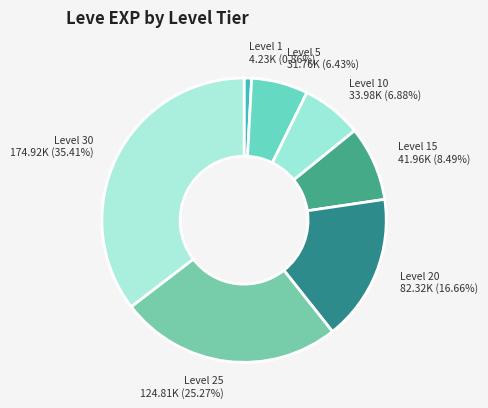

Is there a majority slice in this chart?

No